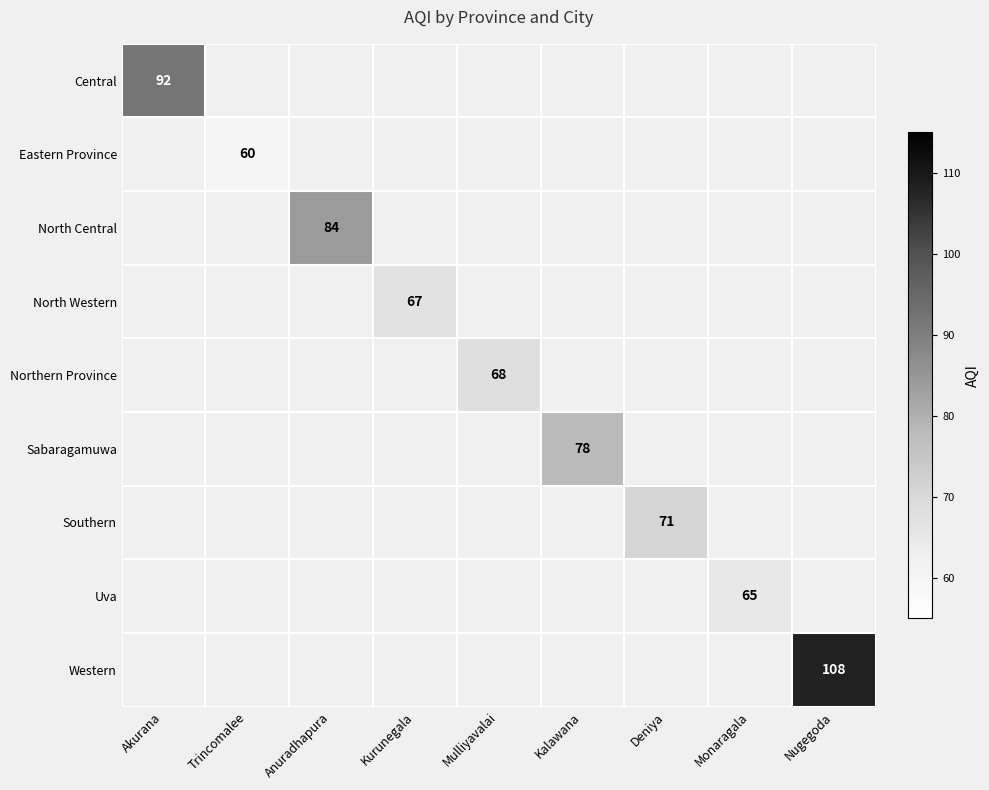

At which category does the chart reach its peak across all series?

Nugegoda